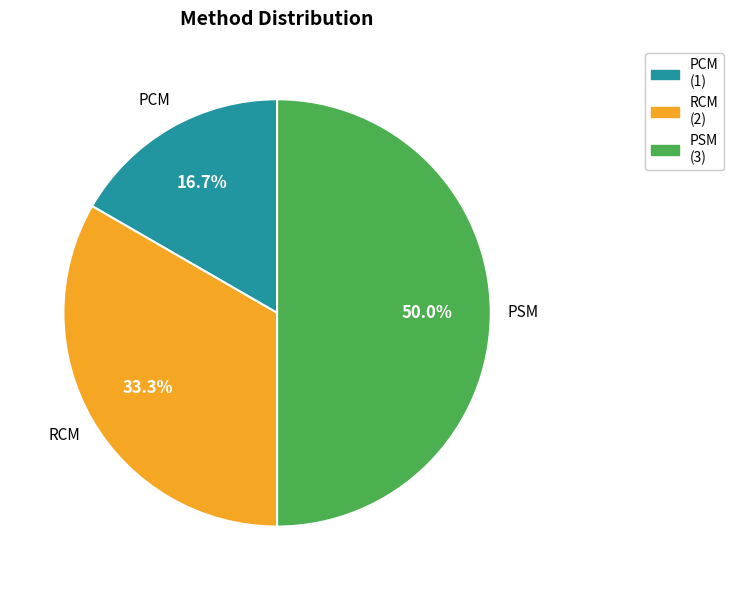

How many slices are in this pie chart?

3